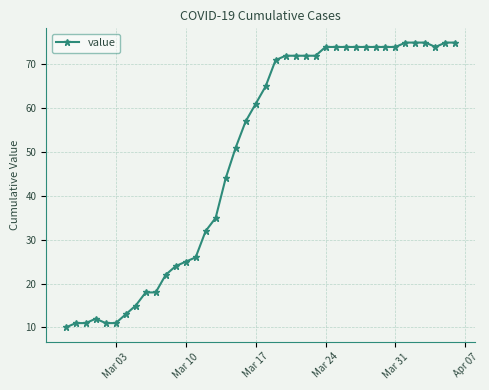

What is the difference between the second highest and minimum values?

65